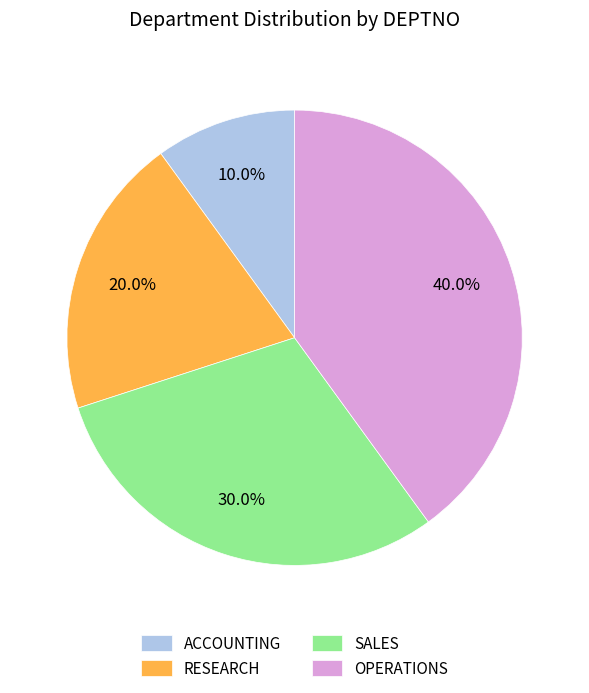

Is it true that OPERATIONS is 49% of the pie?

False